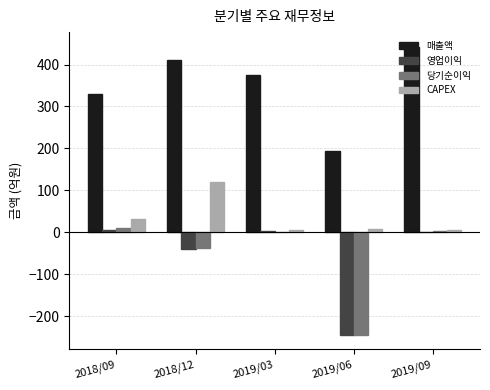

Which series has the largest total across all categories?

매출액